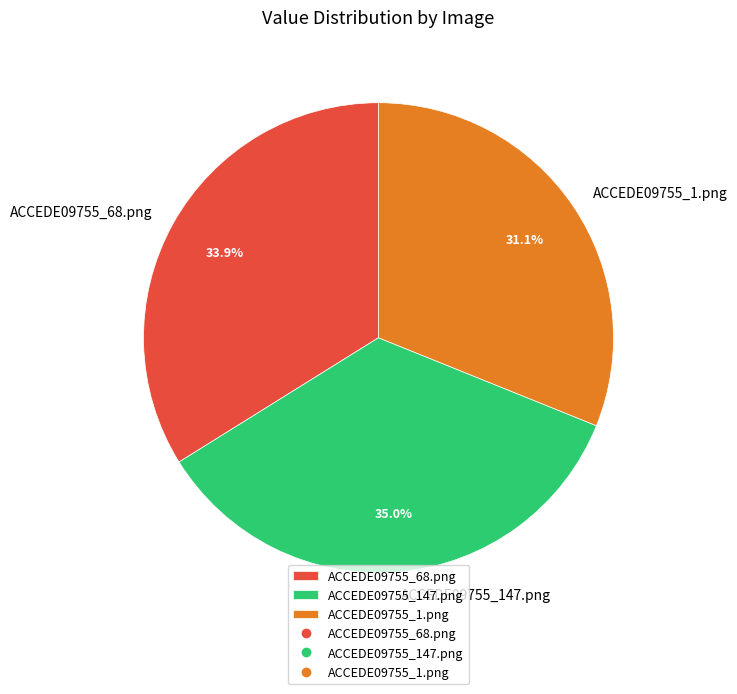

Rank the categories by value from lowest to highest.

ACCEDE09755_1.png, ACCEDE09755_68.png, ACCEDE09755_147.png